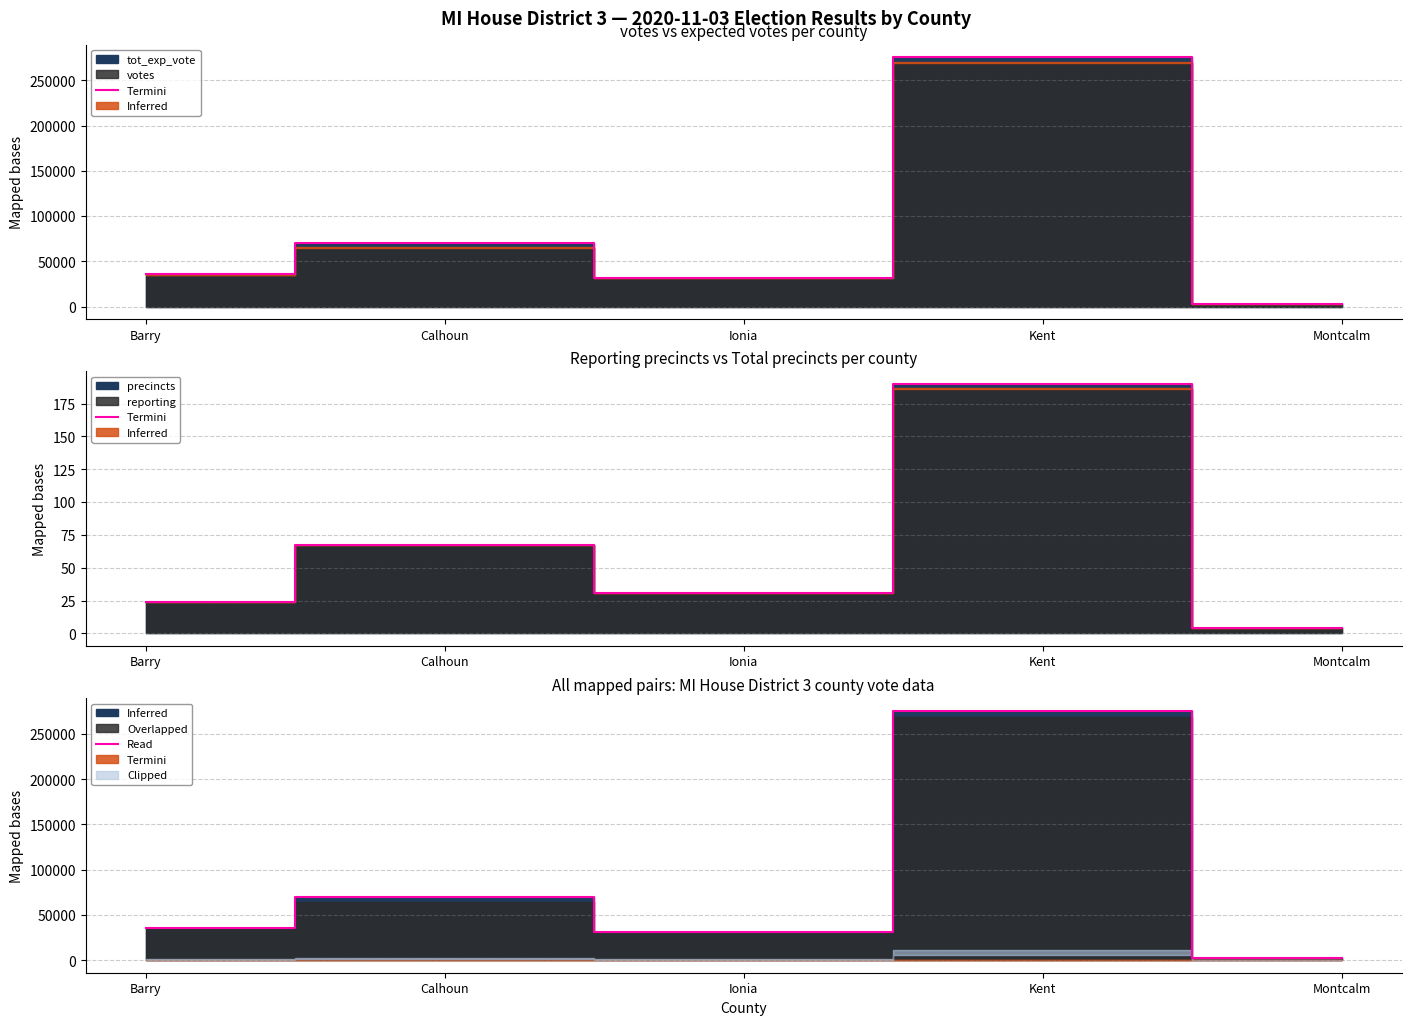

Approximately how many times larger is the value at Ionia compared to Kent?

0.1